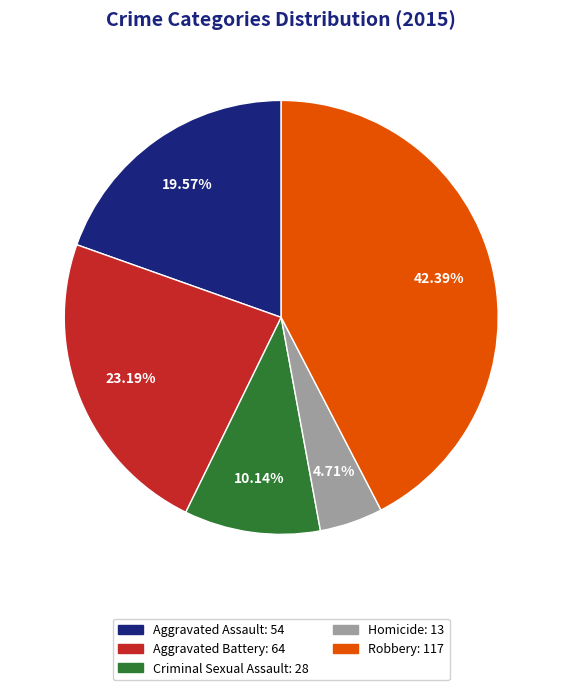

To the nearest percent, what is the combined percentage of Robbery and Aggravated Battery?

66%